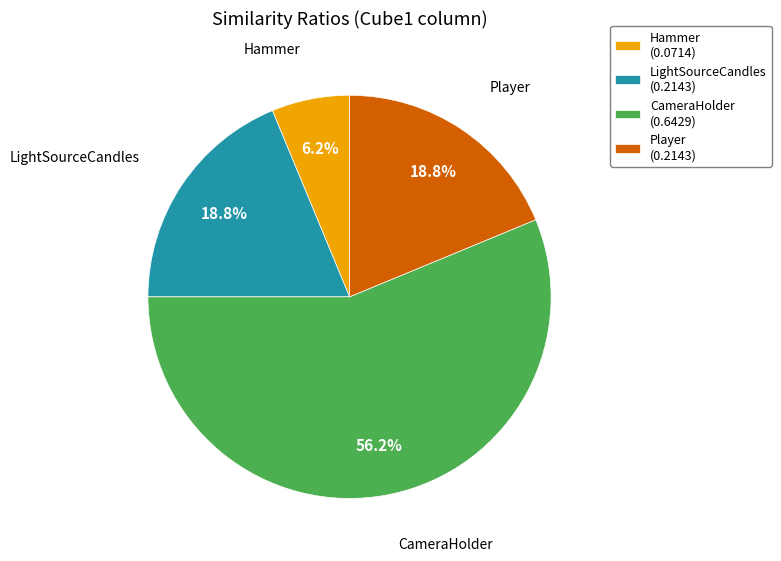

To the nearest percent, what is the average slice percentage?

25%